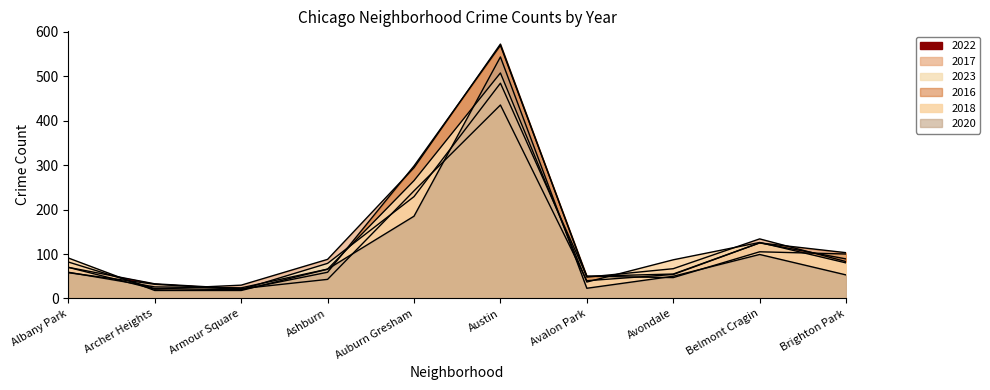

True or false: 2020 has more than 2 points higher than both neighbors.

False